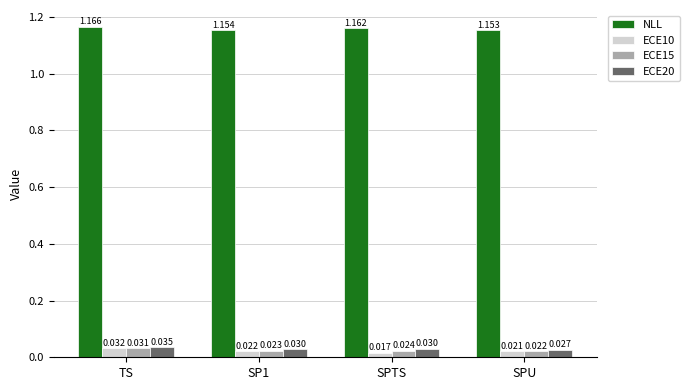

Which series has the largest total across all categories?

NLL